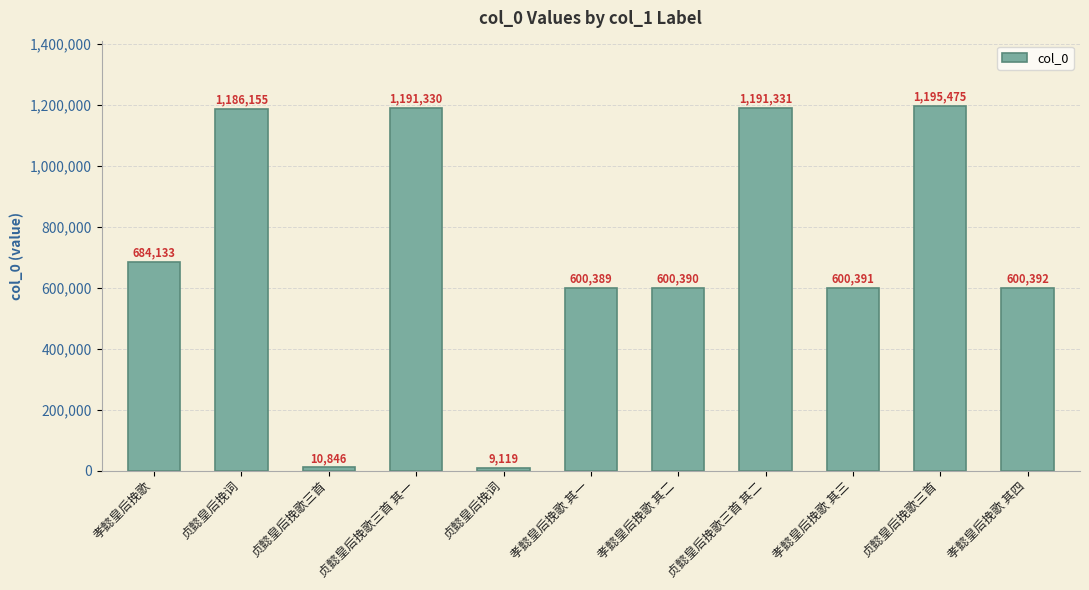

List the labels in order of value, largest first.

贞懿皇后挽歌三首, 贞懿皇后挽歌三首 其二, 贞懿皇后挽歌三首 其一, 贞懿皇后挽词, 孝懿皇后挽歌, 孝懿皇后挽歌 其四, 孝懿皇后挽歌 其三, 孝懿皇后挽歌 其二, 孝懿皇后挽歌 其一, 贞懿皇后挽歌三首, 贞懿皇后挽词